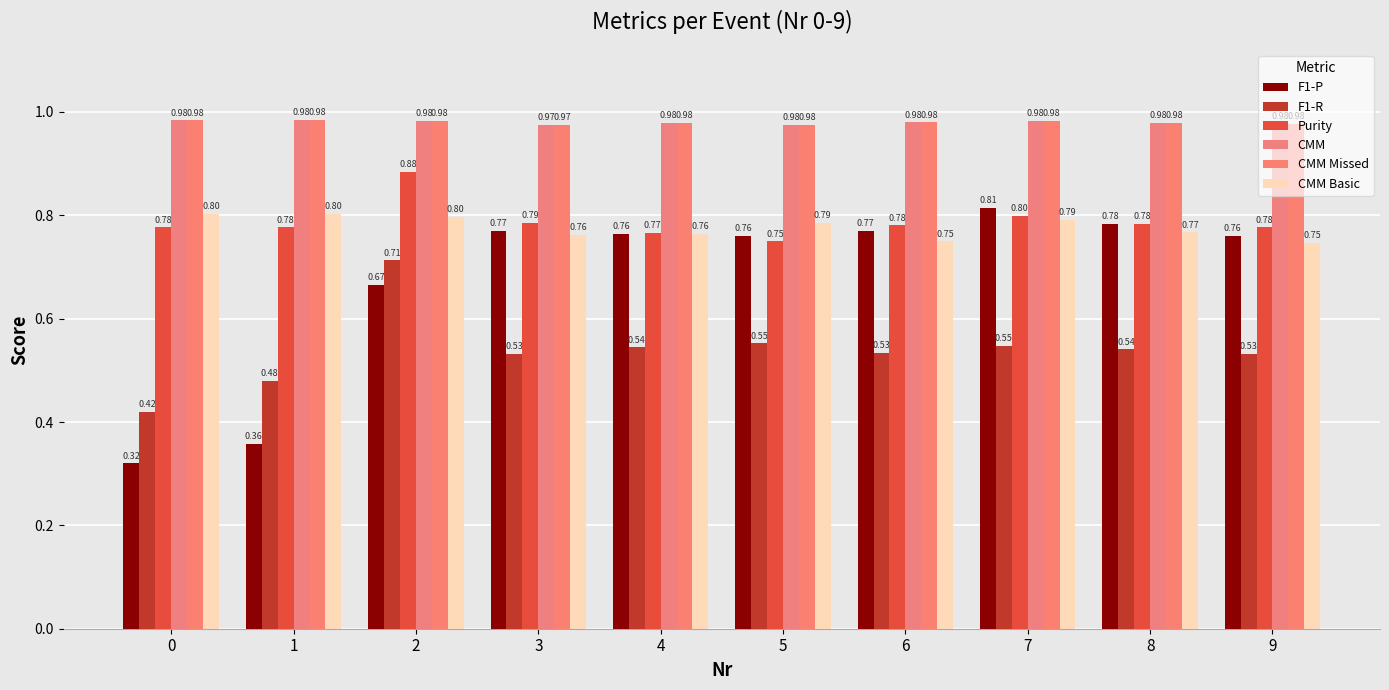

Are the bars horizontal?

No